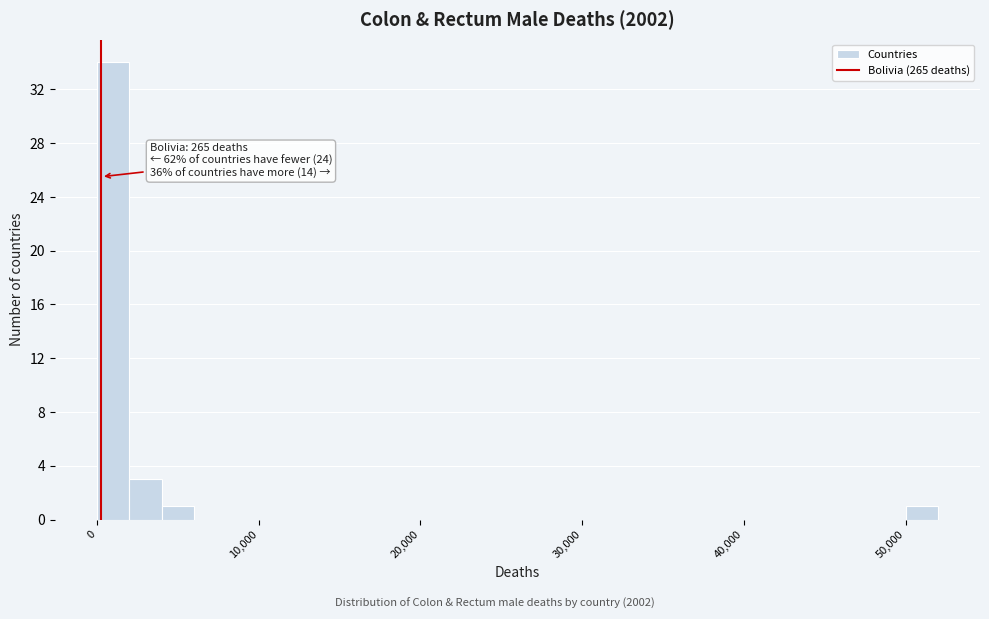

Around what value on the x-axis is the tallest bar? Give the approximate position of its centre, as read against the axis.

1000